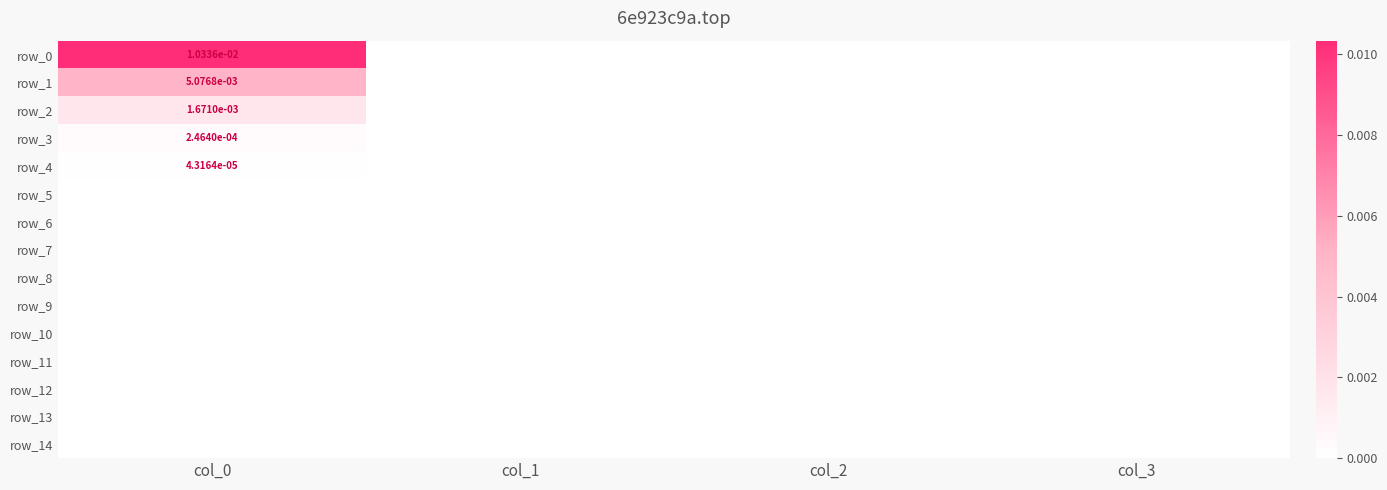

Which series has the largest range (max minus min)?

row_0